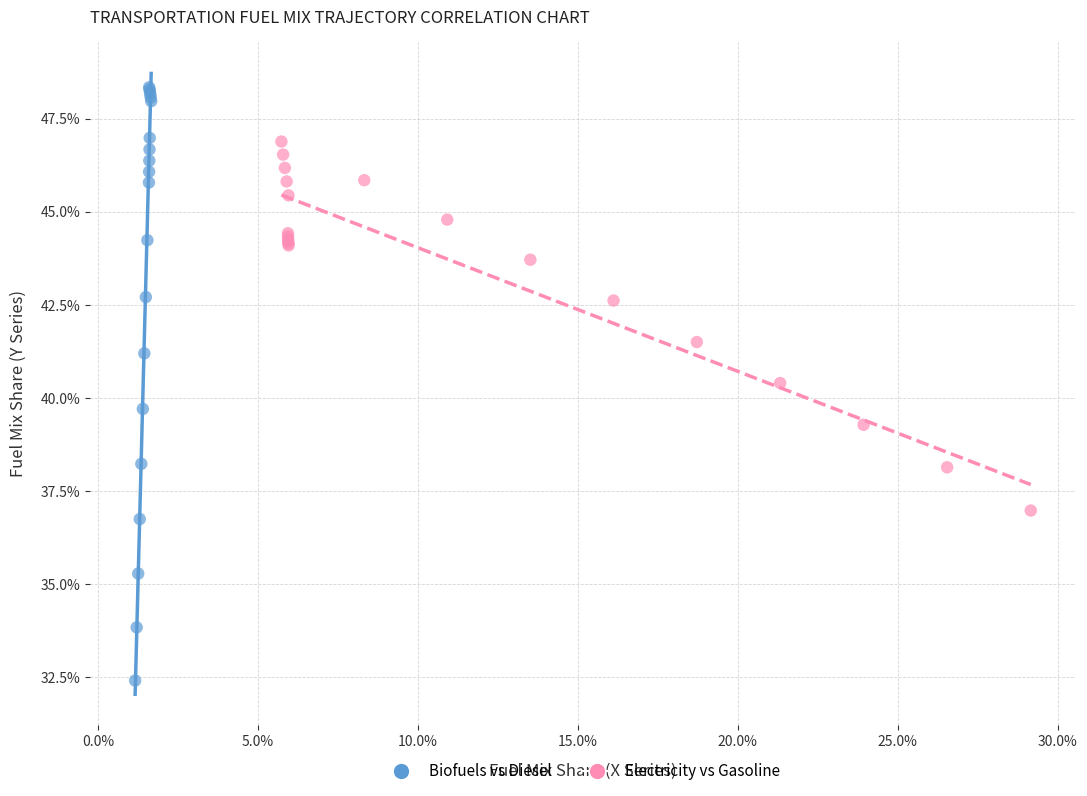

Which series has the largest Y range (max minus min)?

Biofuels vs Diesel